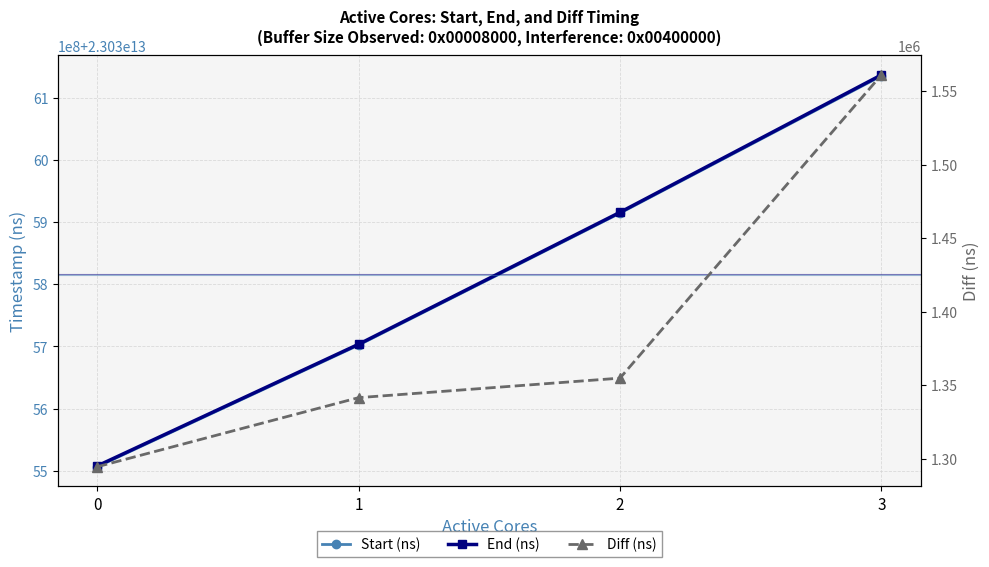

How many data points in End (ns) are less than 23035915834667?

2